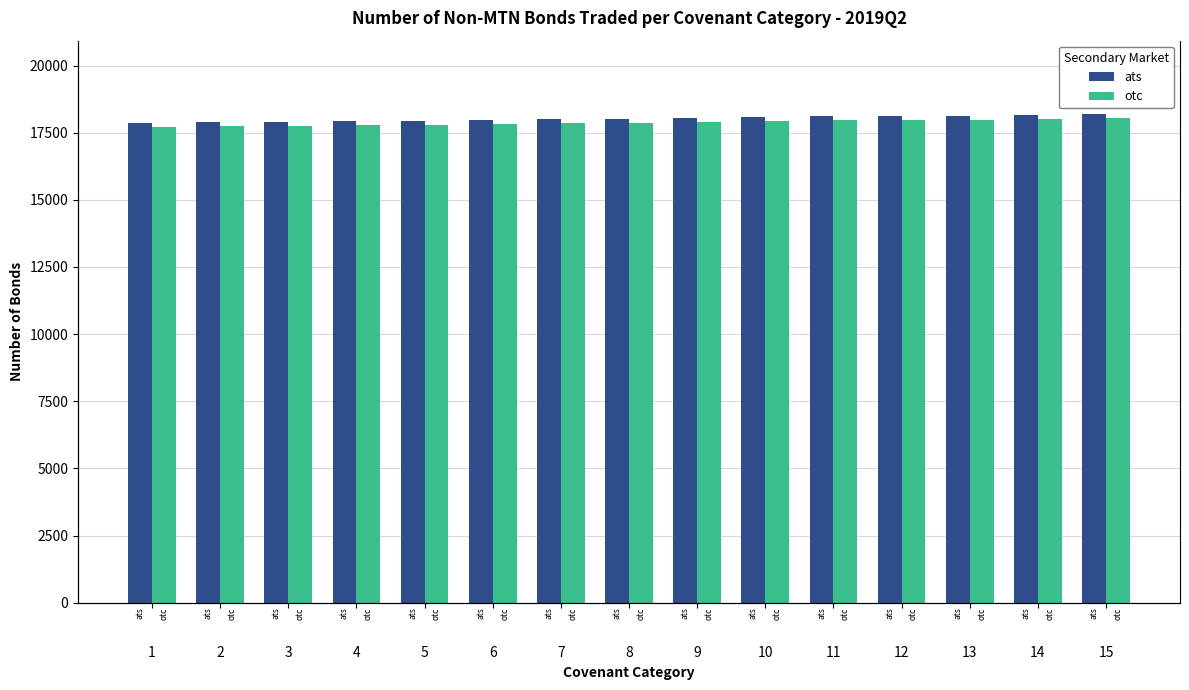

Between 1 and 11, which series saw the biggest shift?

ats